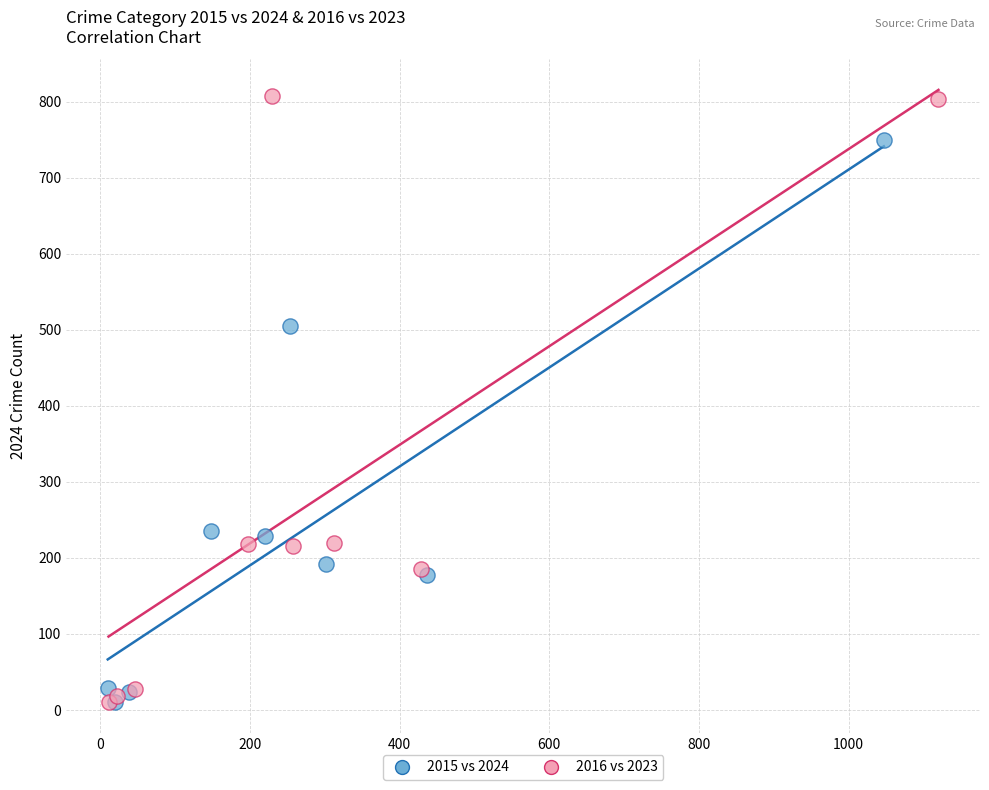

Which series contains the highest Y value?

2016 vs 2023